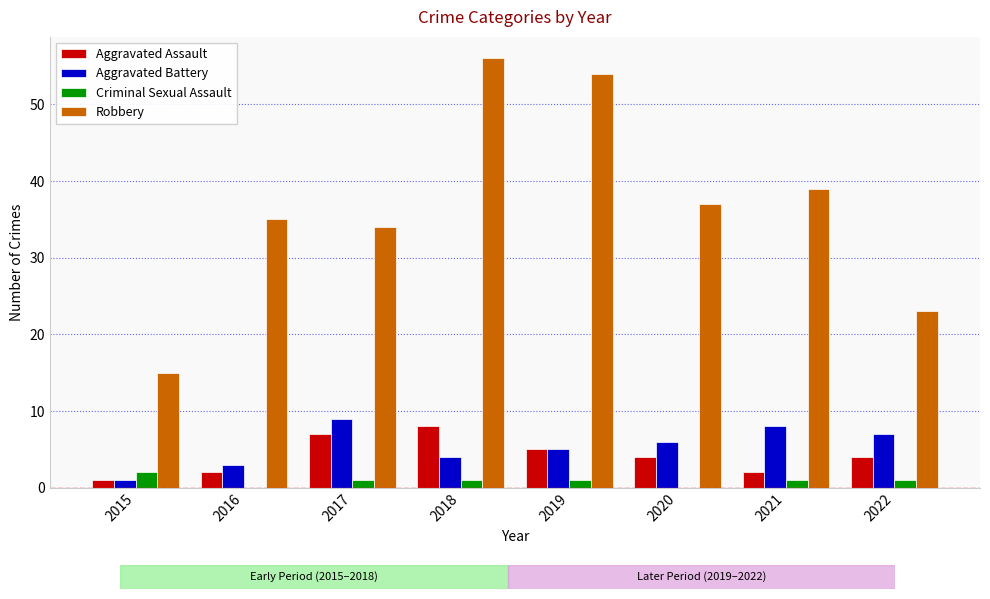

Reading right to left, list all the values displayed in this chart.

Aggravated Assault: 2022=4	2021=2	2020=4	2019=5	2018=8	2017=7	2016=2	2015=1
Aggravated Battery: 2022=7	2021=8	2020=6	2019=5	2018=4	2017=9	2016=3	2015=1
Criminal Sexual Assault: 2022=1	2021=1	2020=0	2019=1	2018=1	2017=1	2016=0	2015=2
Robbery: 2022=23	2021=39	2020=37	2019=54	2018=56	2017=34	2016=35	2015=15